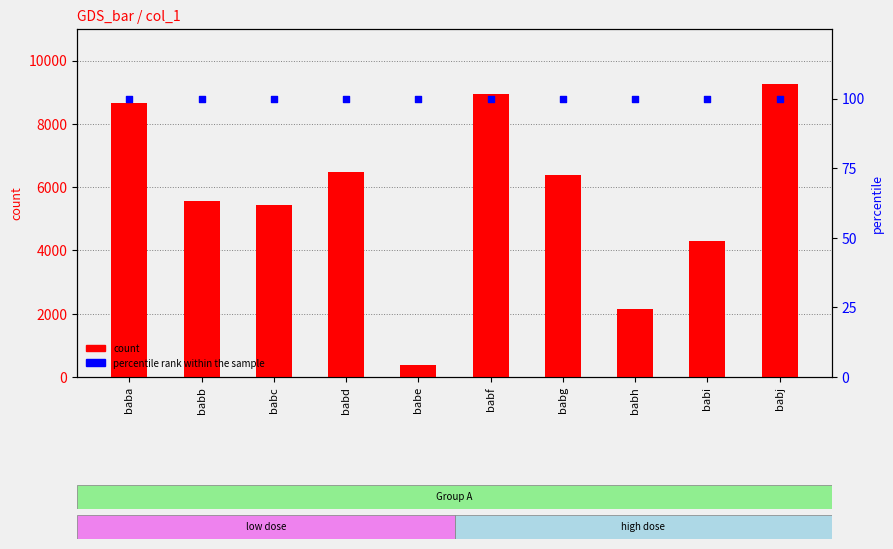

What is the total value across all series at babf?

9046